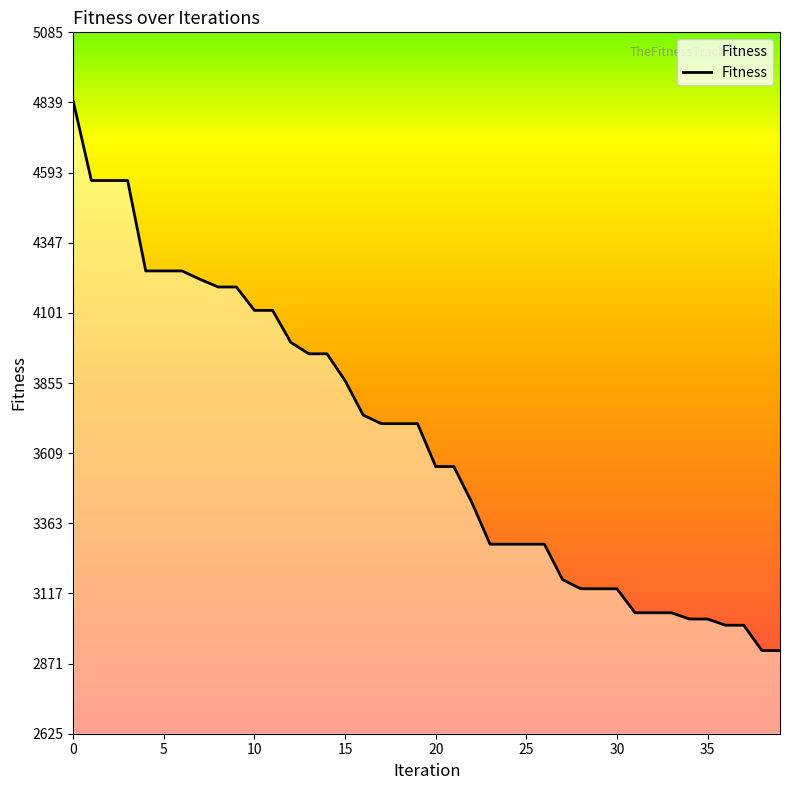

What is the minimum value shown in the chart?

2917.5